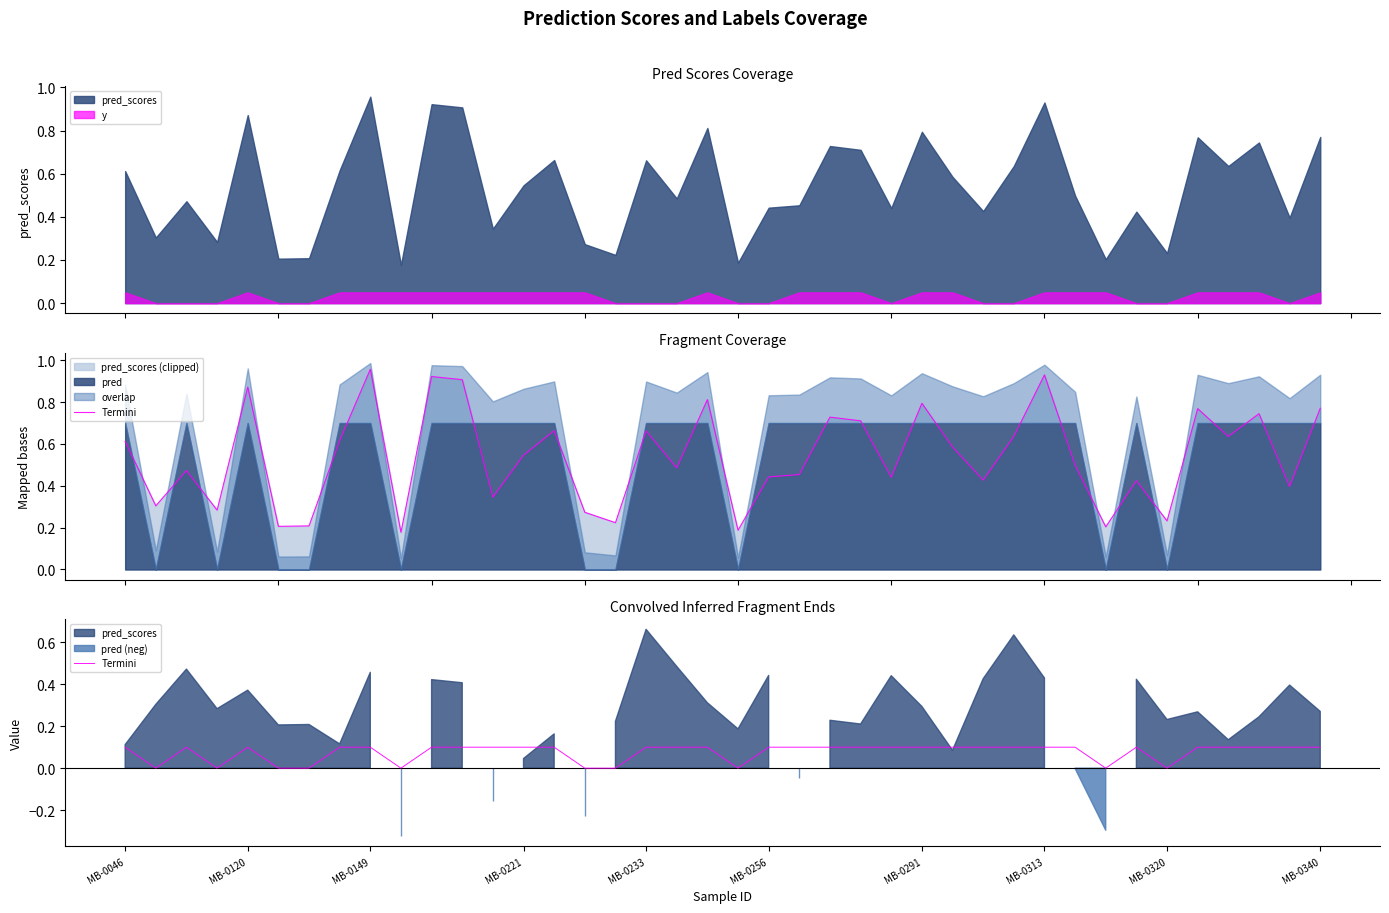

How many values are above zero?

30